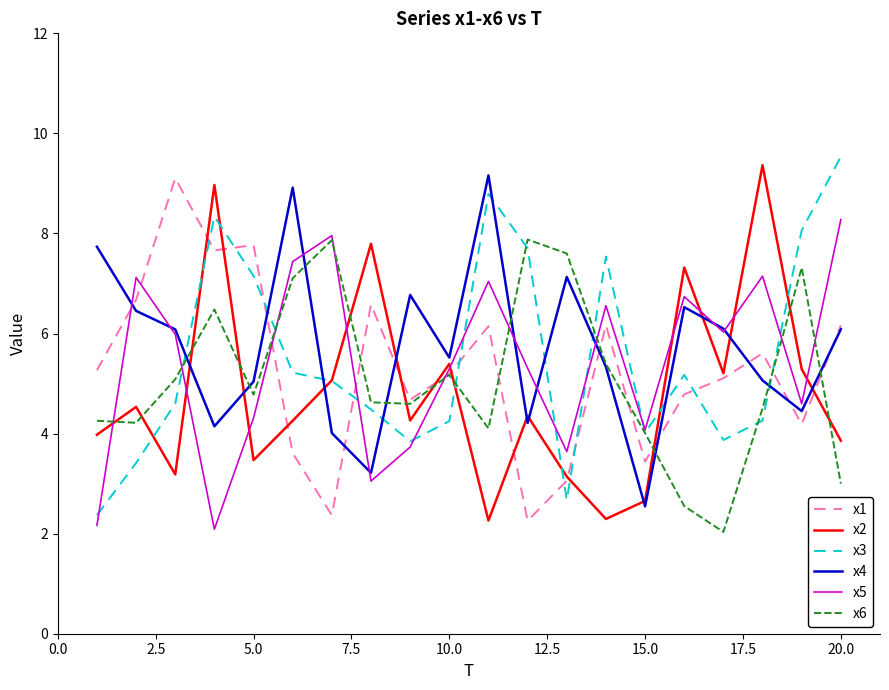

What is the minimum value shown in the chart?

2.0